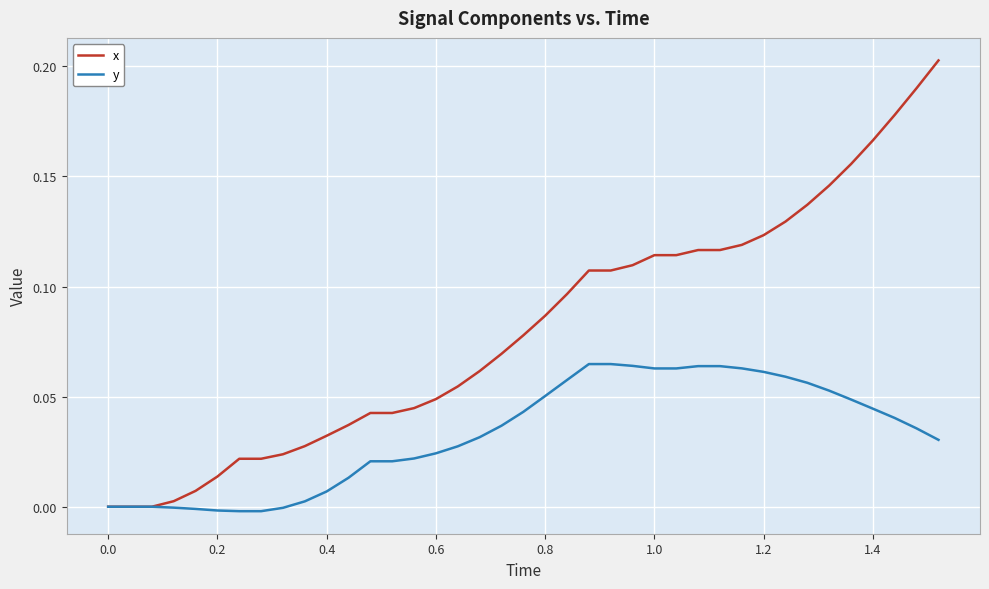

Which series has the largest range (max minus min)?

x